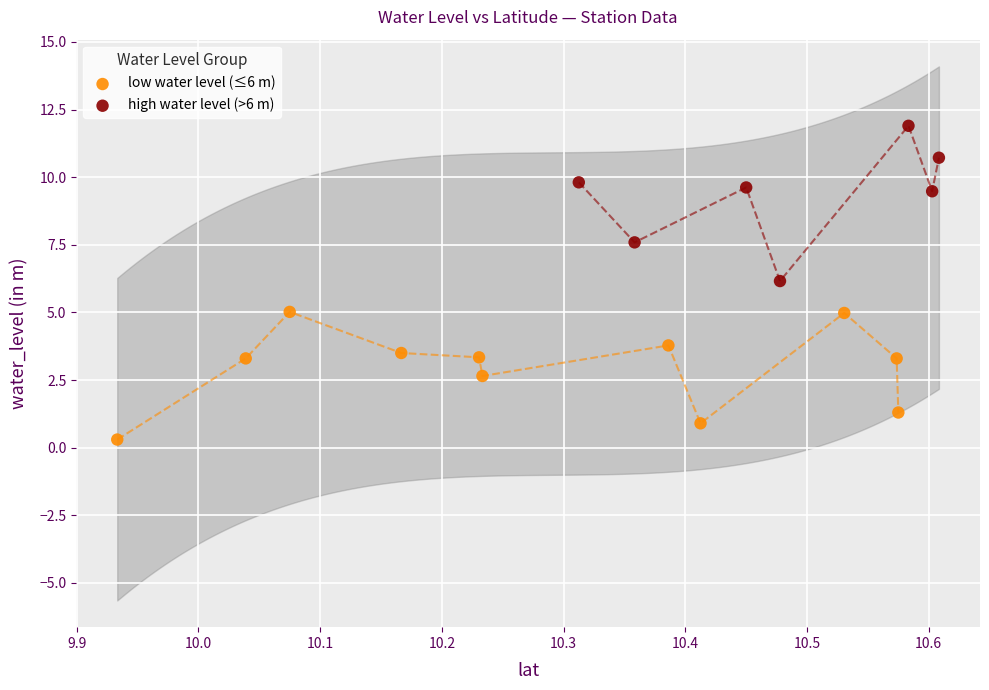

Which series reaches the minimum Y coordinate?

low water level (≤6 m)